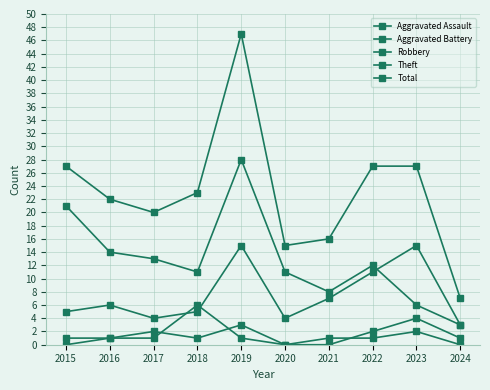

How many lines are shown in the chart?

5